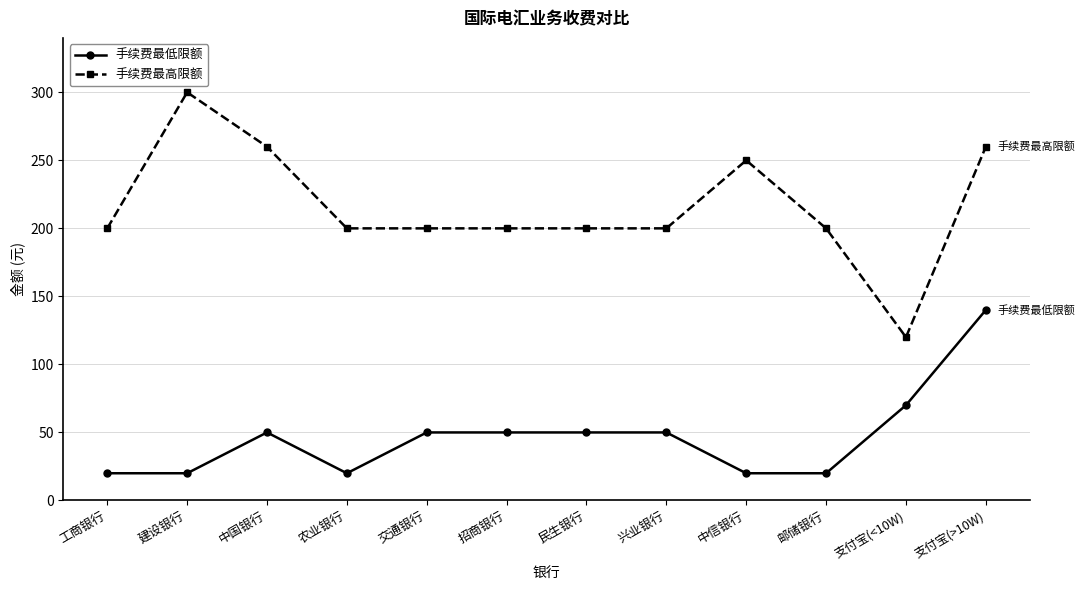

What is the difference between the maximum and second lowest values in the 手续费最高限额 series?

100